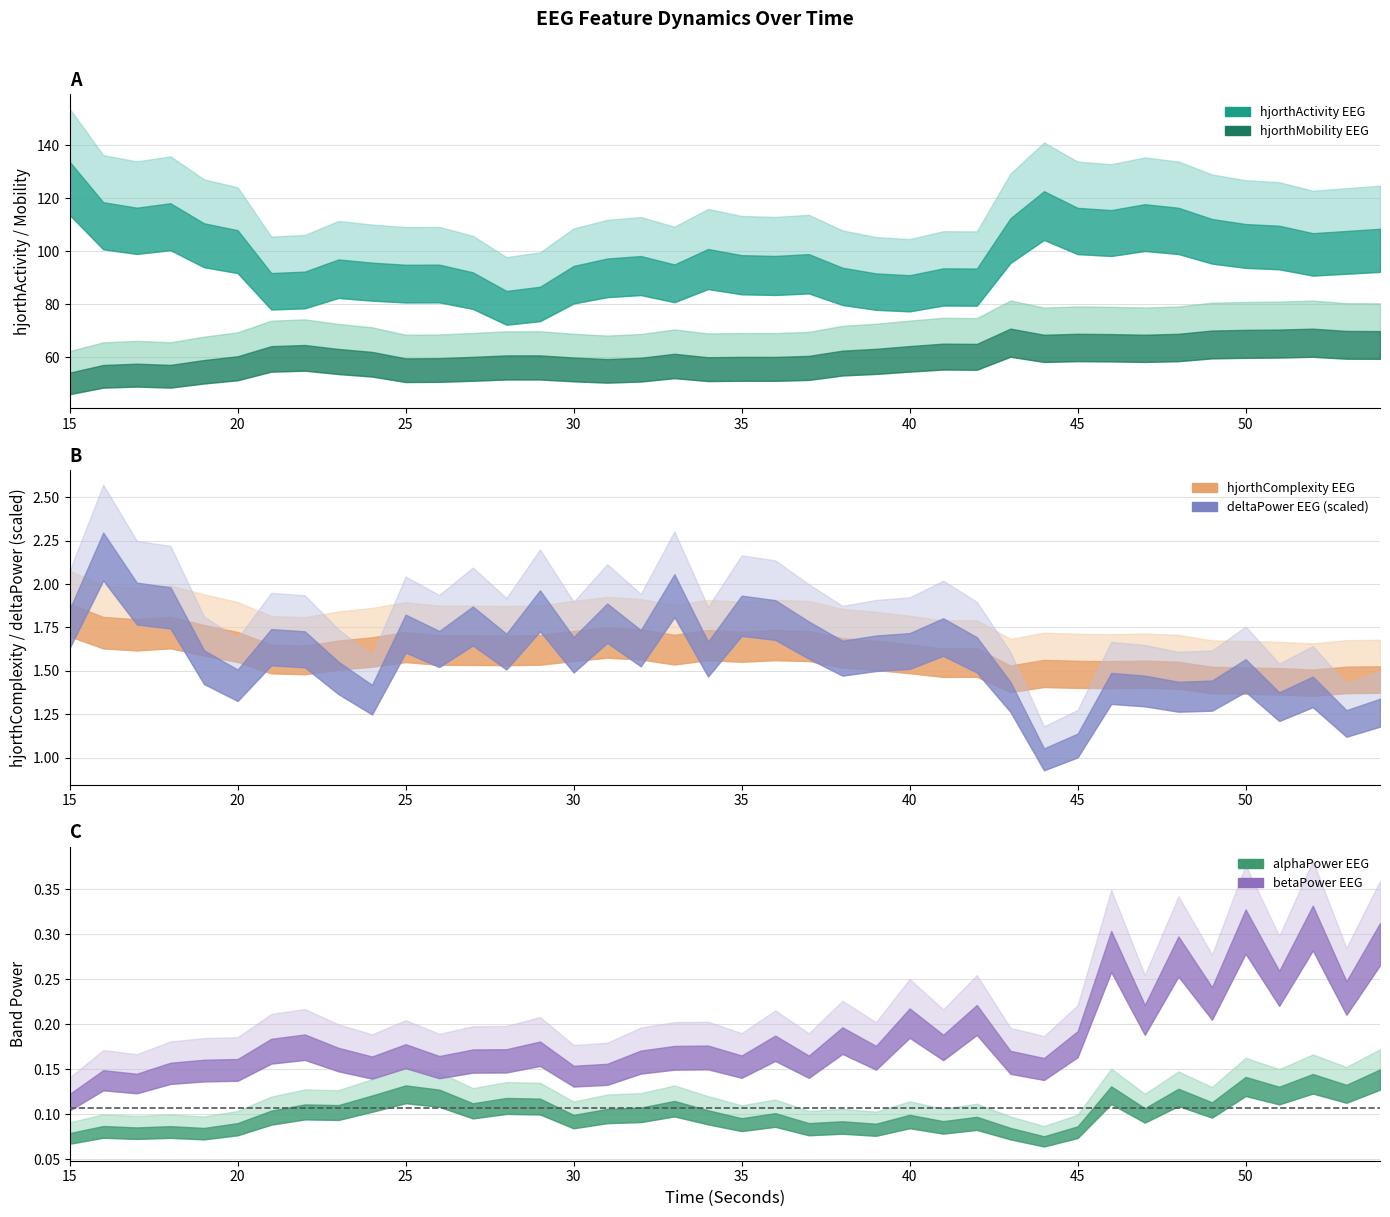

How many interior local valleys does the deltaPower_EEG series have?

12